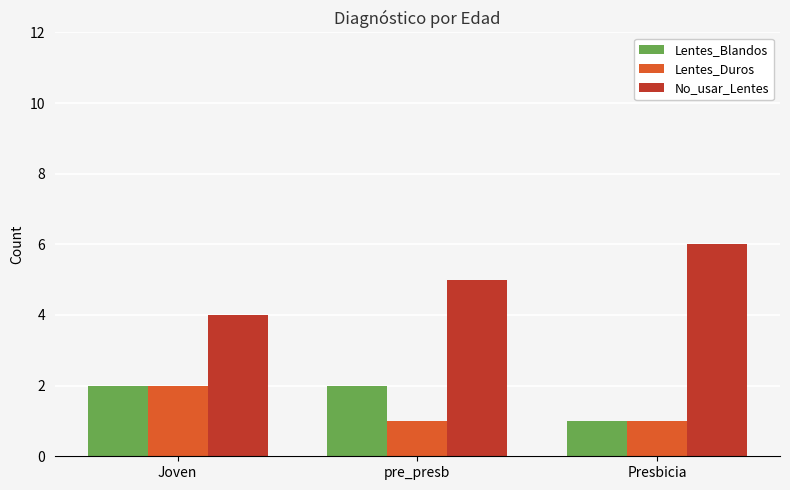

How many bars are there in total?

9